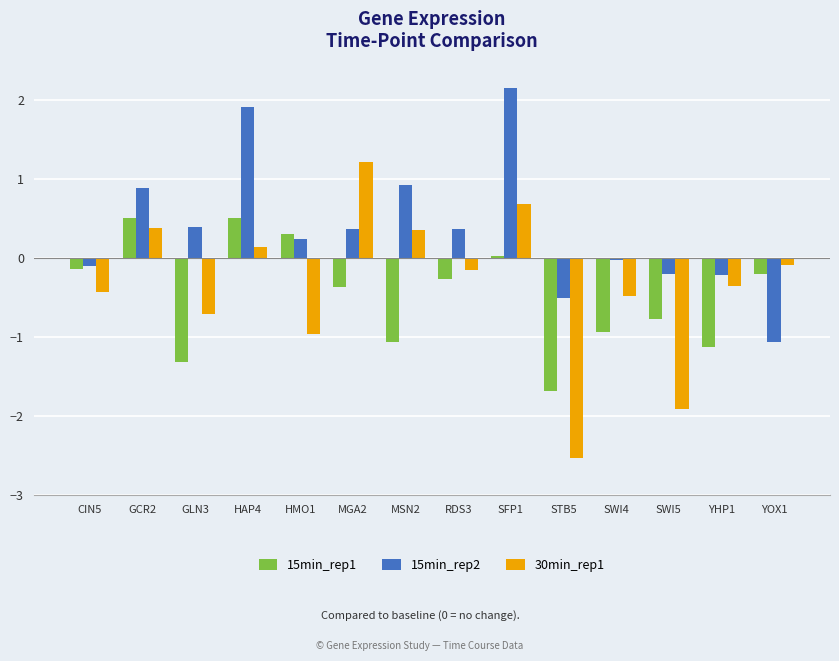

What is the label of the 6th bar from the right?

SFP1